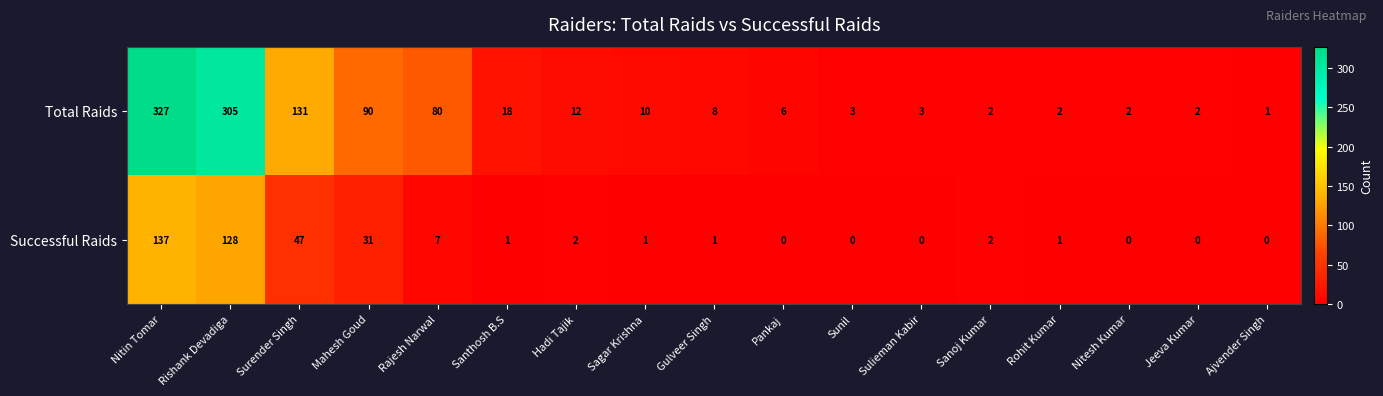

Which series has the largest range (max minus min)?

Total Raids